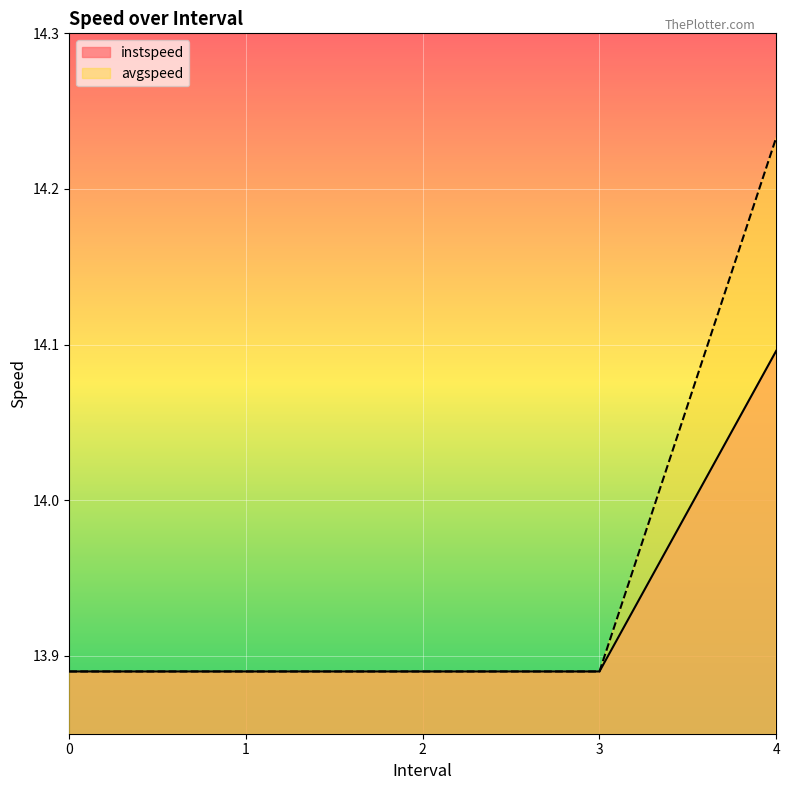

True or false: instspeed and avgspeed cross at least once.

False